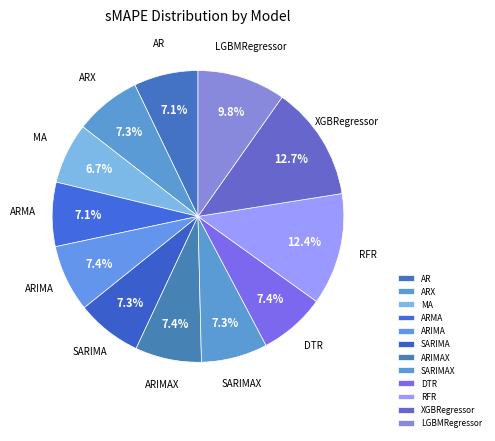

To the nearest percent, what portion does LGBMRegressor represent?

10%